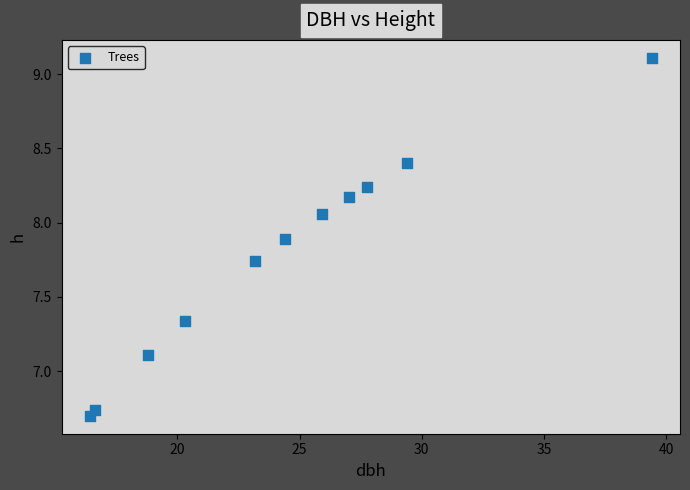

What Y value in the scatter plot is closest to 7?

7.1